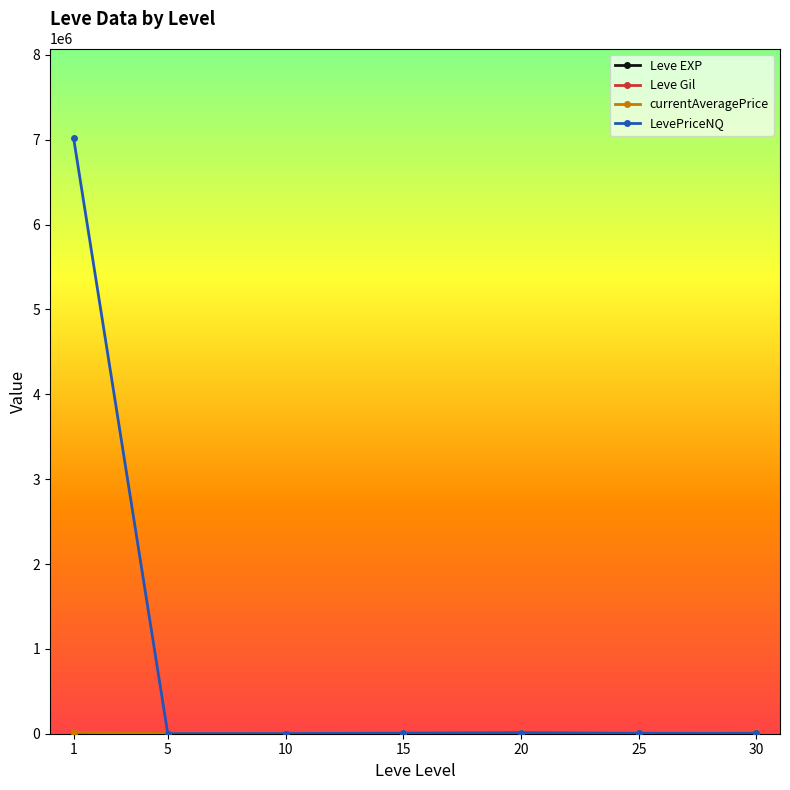

True or false: LevePriceNQ has more than 2 points higher than both neighbors.

False